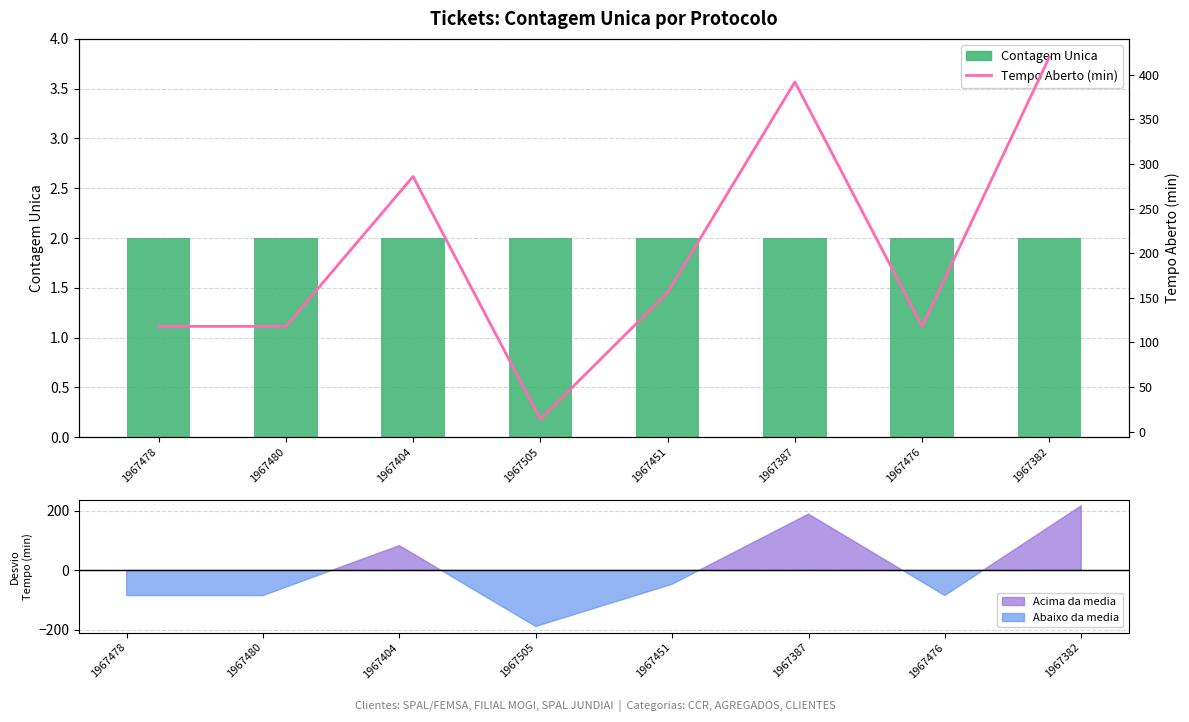

Which series has the largest total across all categories?

Tempo Aberto (min)